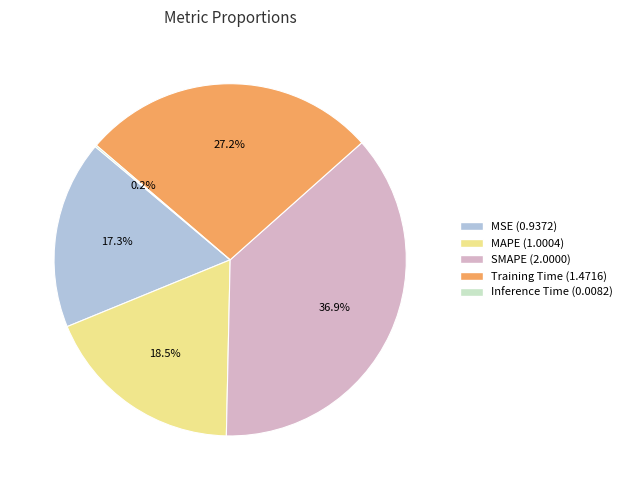

Which slice is the largest?

SMAPE